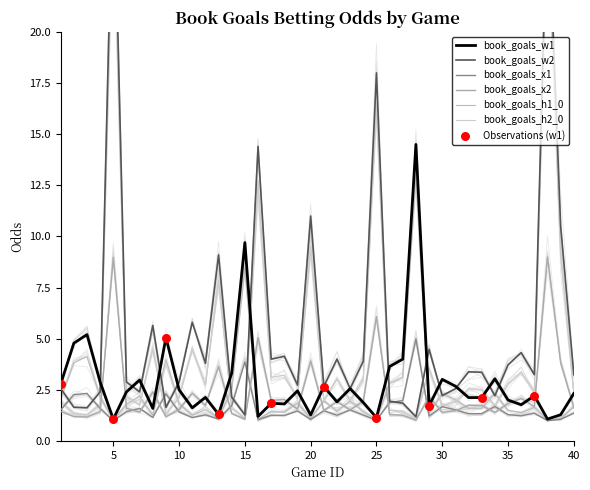

At which category is the sum across all series the highest?

5